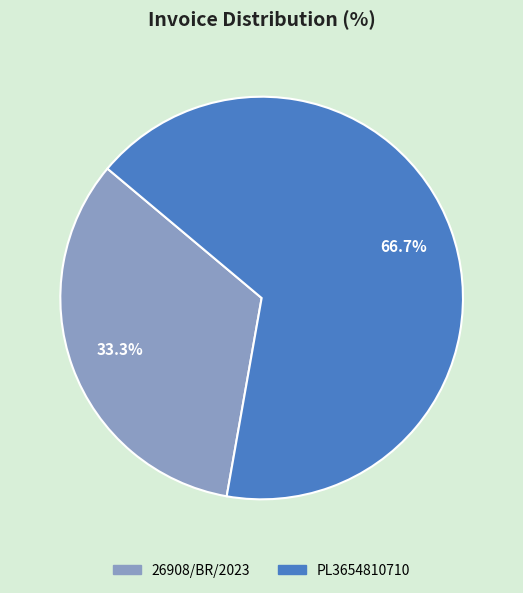

To the nearest percent, what is the average slice percentage?

50%